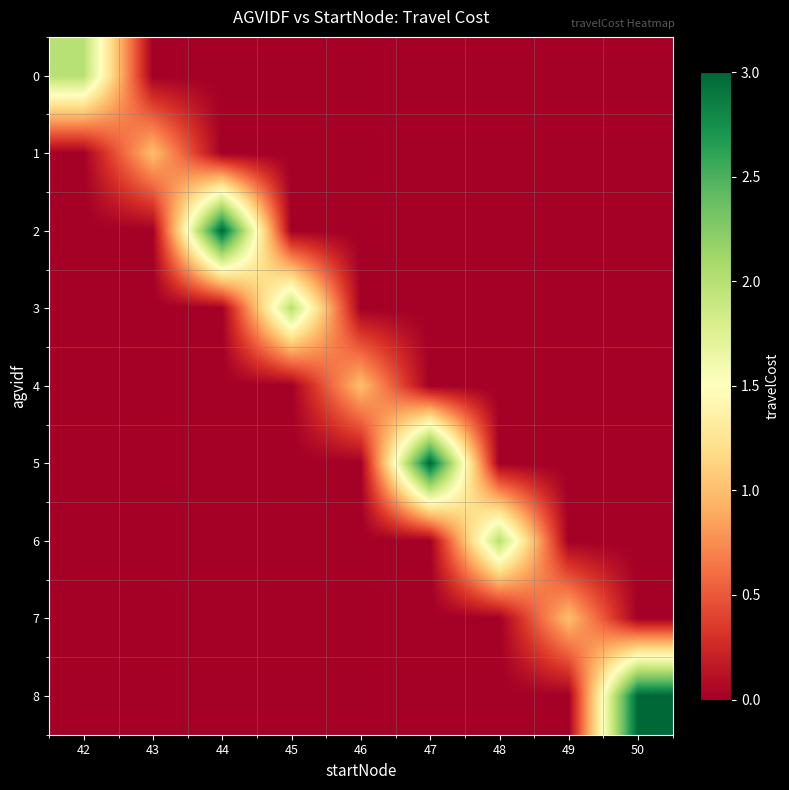

At how many categories does at least one series exceed 0?

9